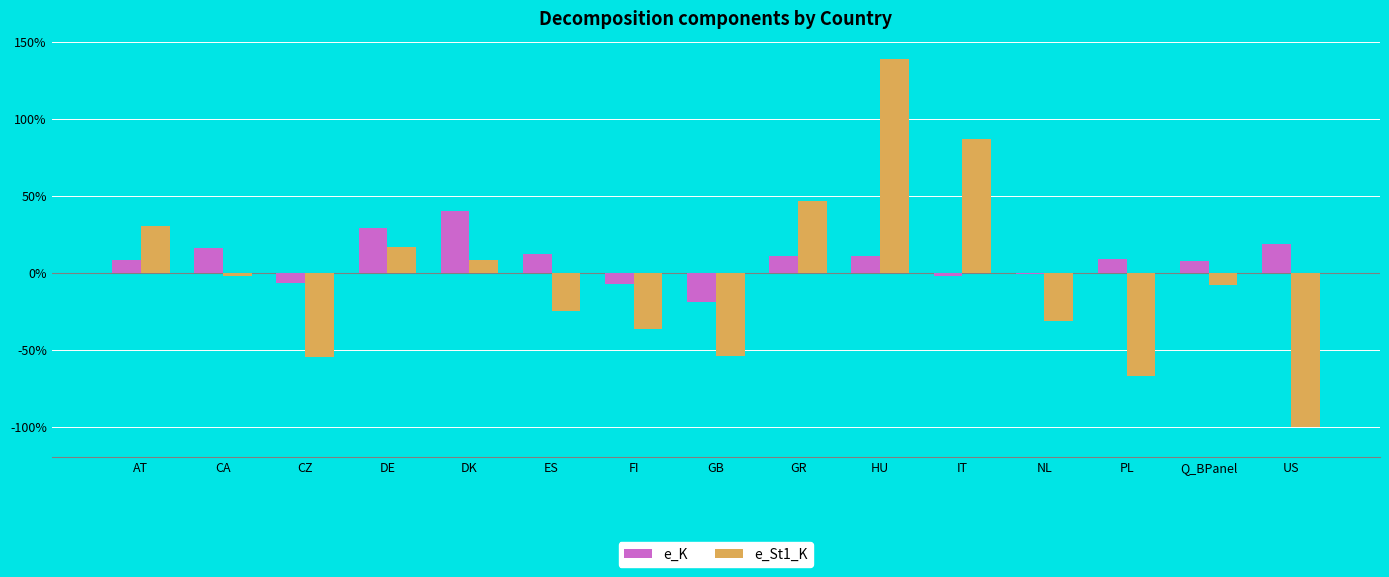

Rank the series at HU from lowest to highest value.

e_K, e_St1_K